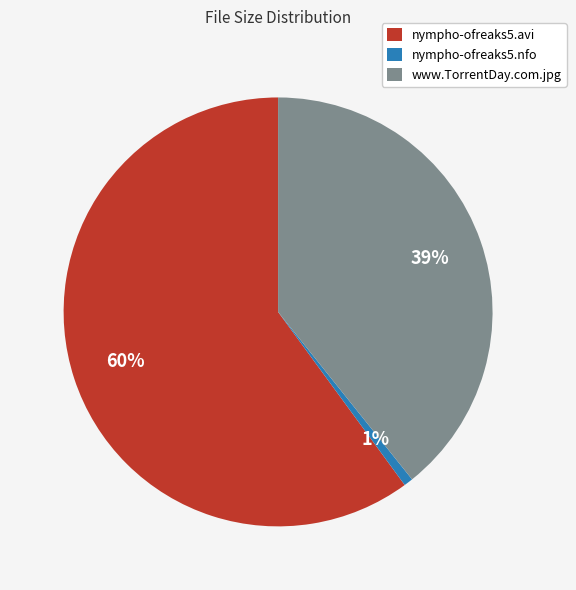

How many slices are in this pie chart?

3